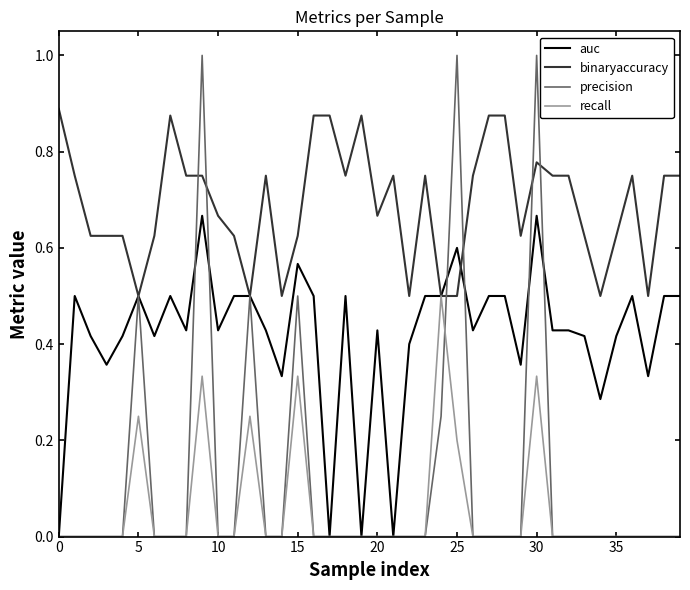

Rank the series by their maximum value, from lowest to highest.

recall, auc, binaryaccuracy, precision